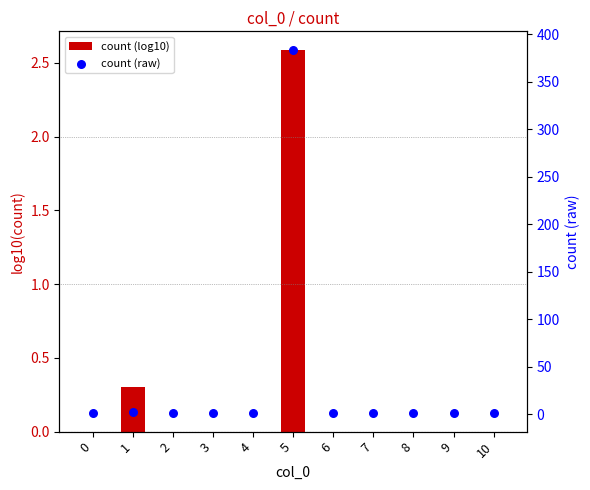

At which category is the sum across all series the highest?

5